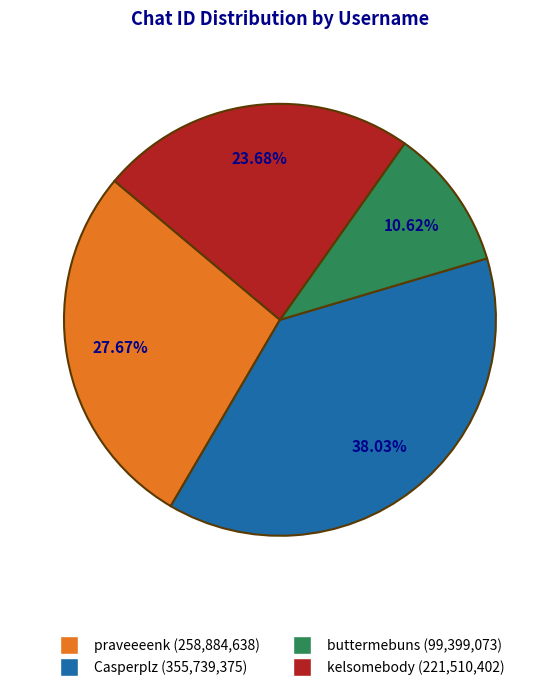

Count the number of slices in the pie.

4